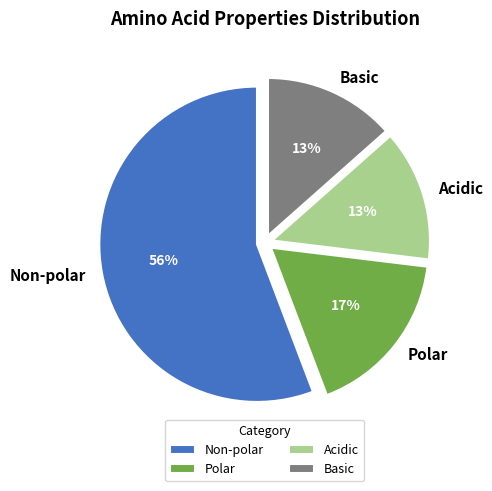

To the nearest percent, what is the average slice percentage?

25%